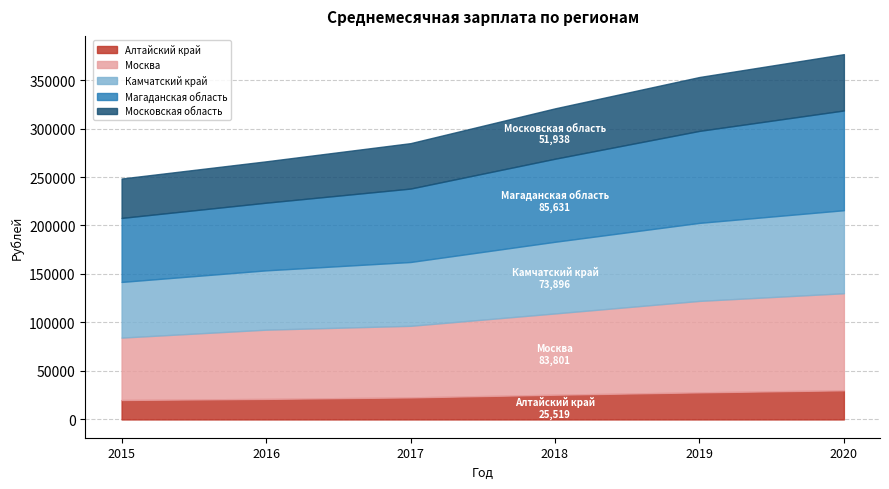

Where does the Магаданская область series first go above 85631?

2019